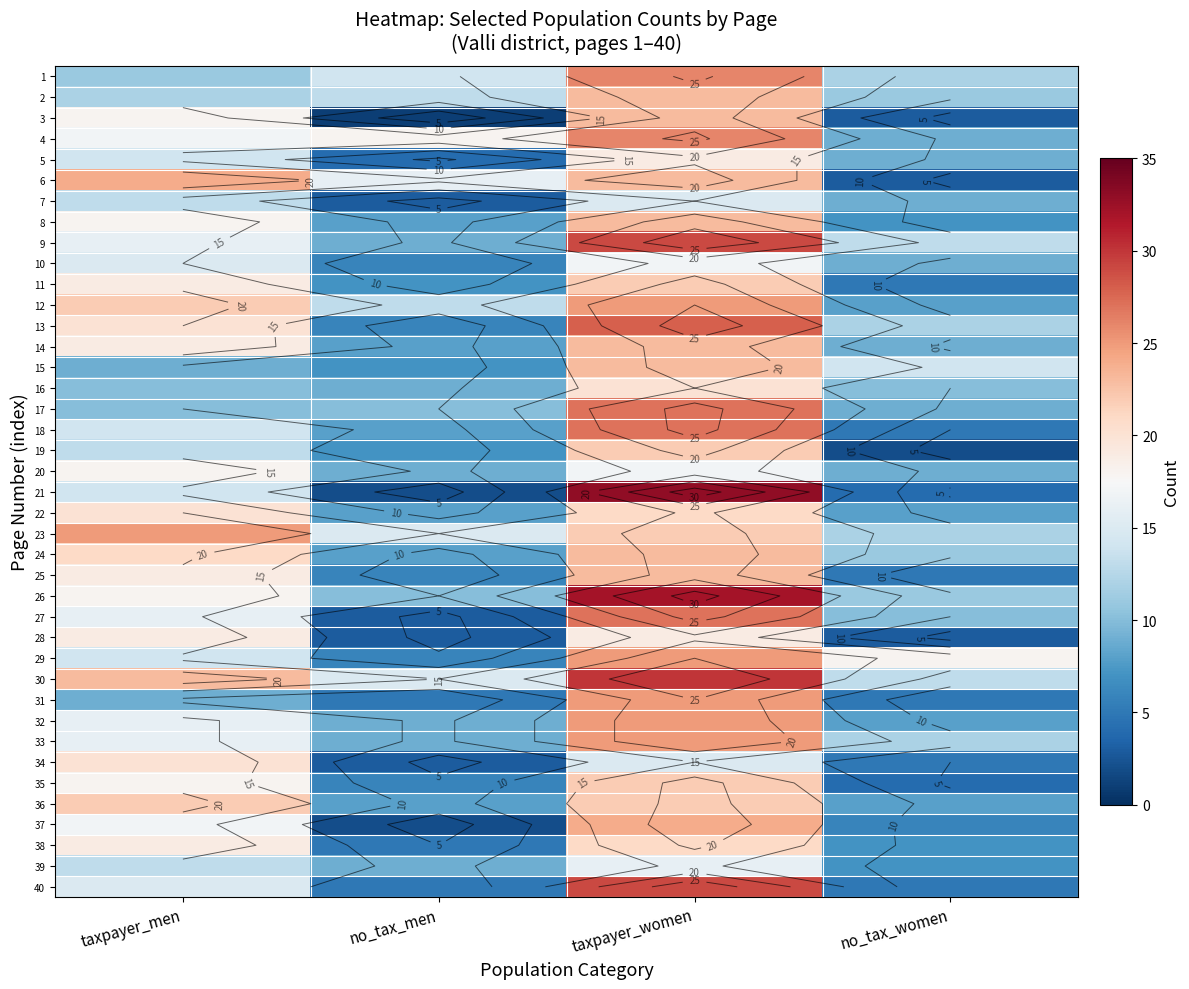

At which category is the sum across all series the highest?

taxpayer_women